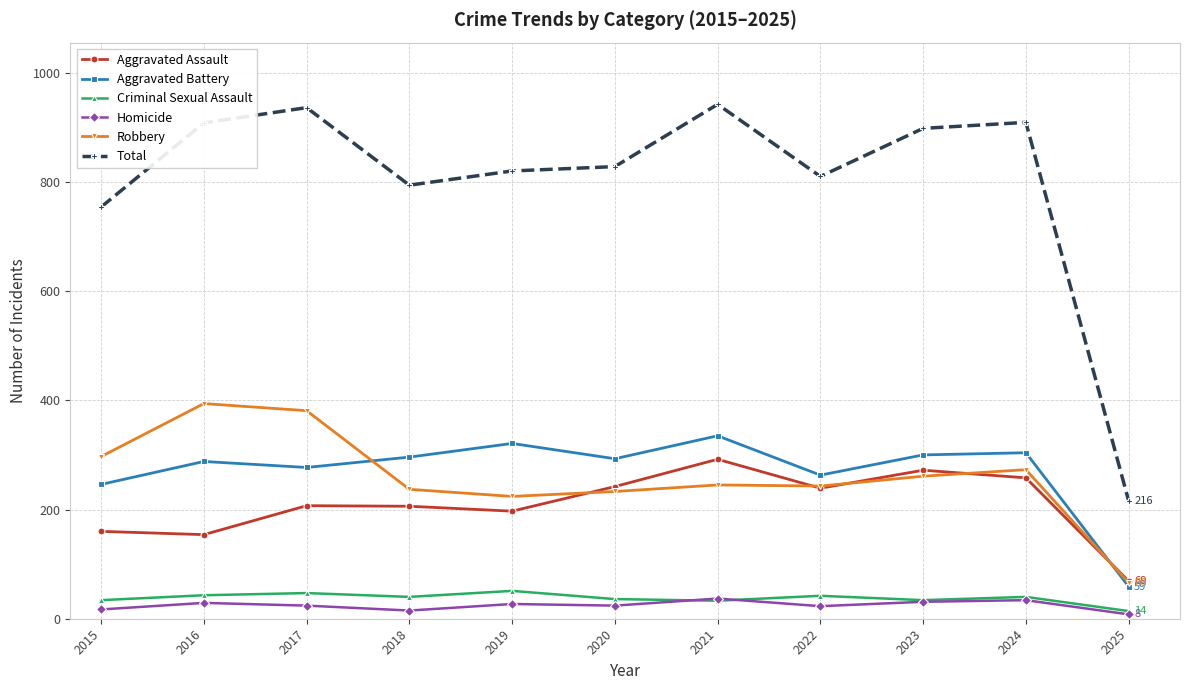

True or false: Criminal Sexual Assault and Total cross at least once.

False